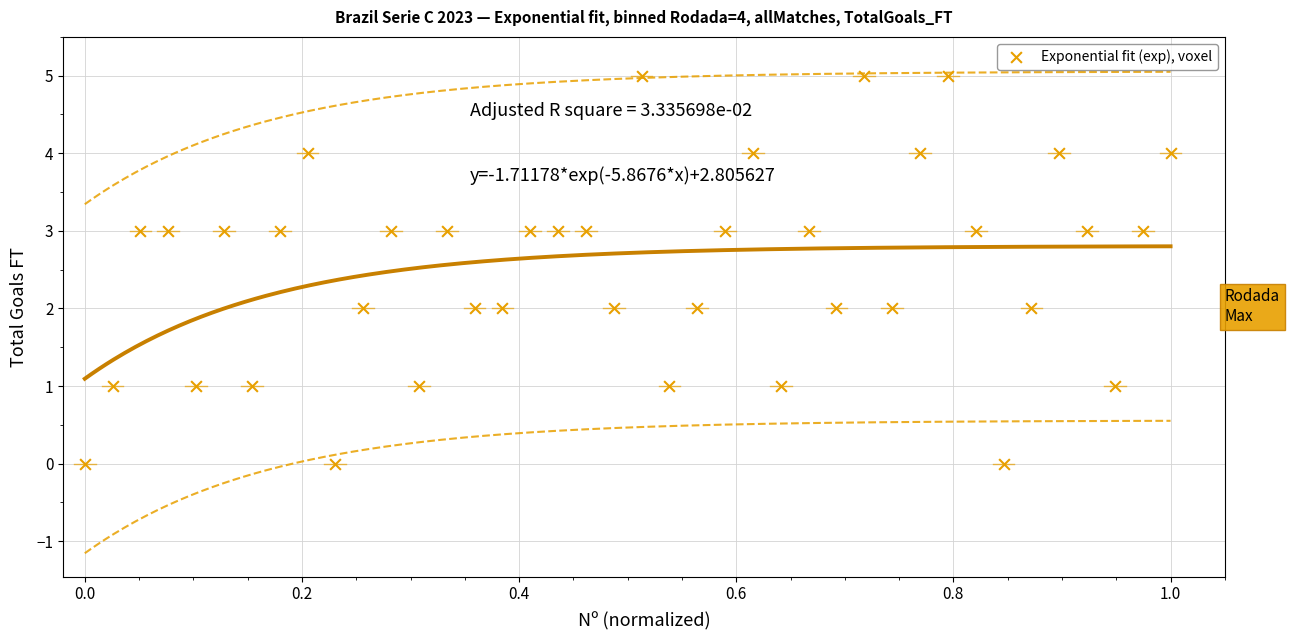

What is the range of Y values (max minus min)?

5